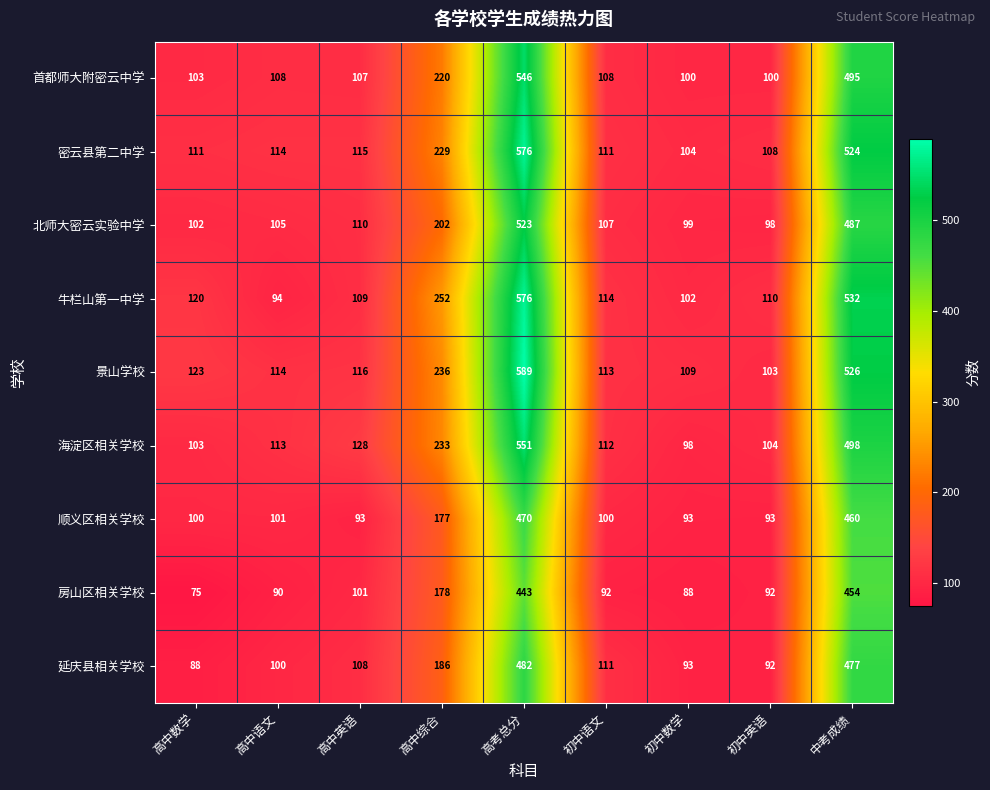

Which label corresponds to the largest value in the chart?

高考总分